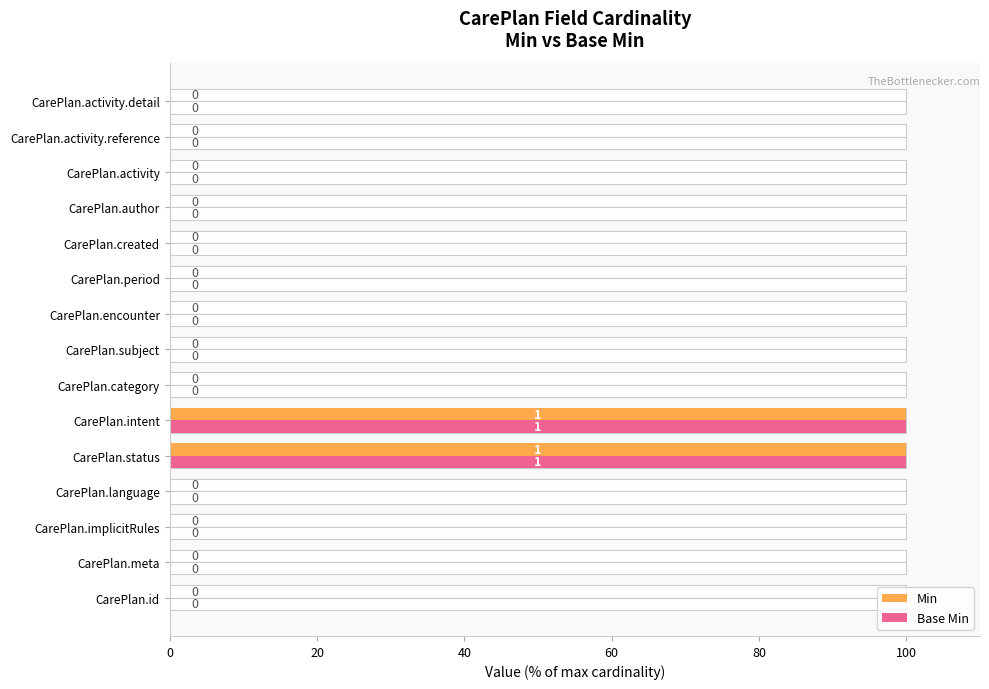

How many groups of bars are there?

15